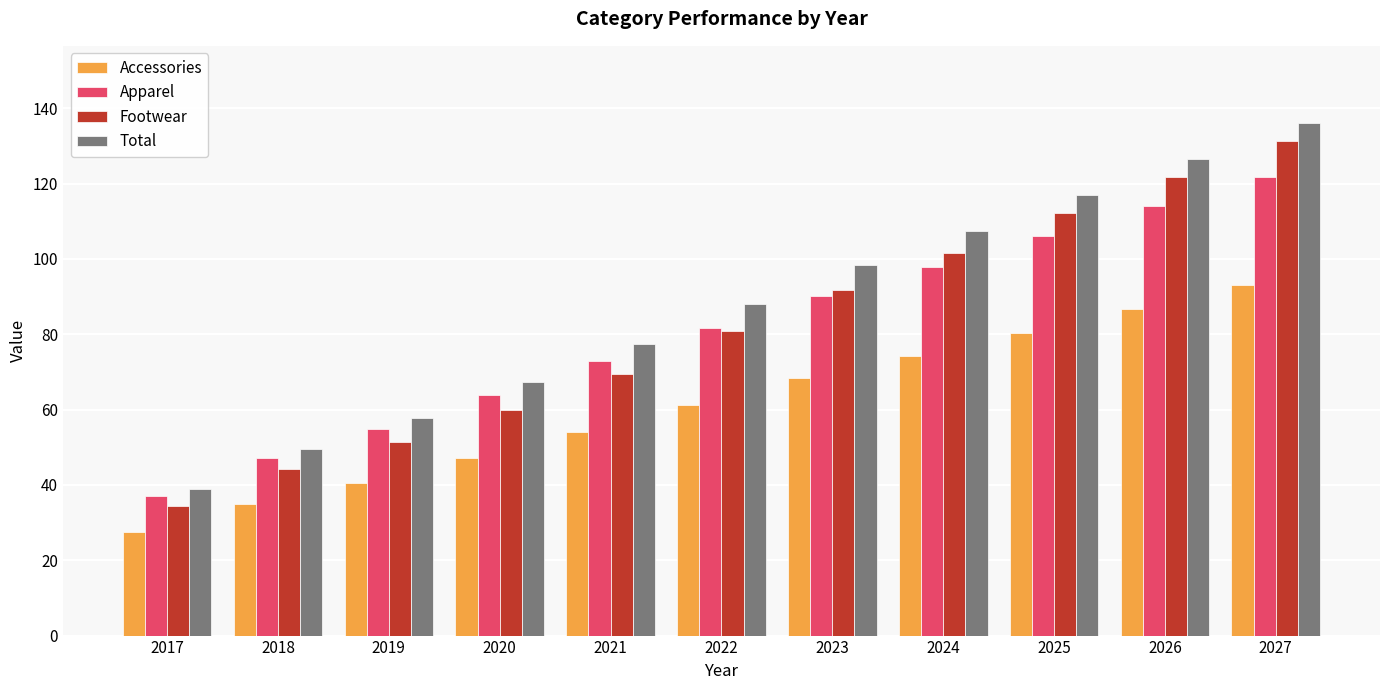

What is the value of the Footwear bar at the 9th from the left?

112.1